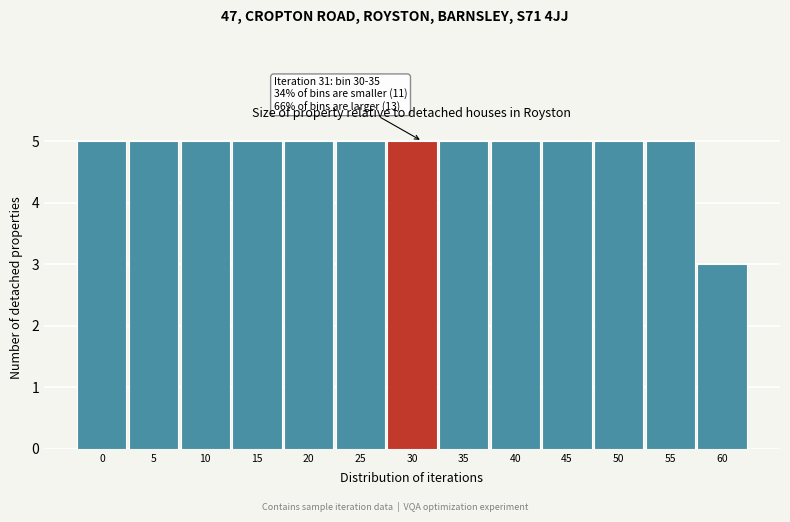

Reading left to right, extract all data points from this chart.

0=5	5=5	10=5	15=5	20=5	25=5	30=5	35=5	40=5	45=5	50=5	55=5	60=3